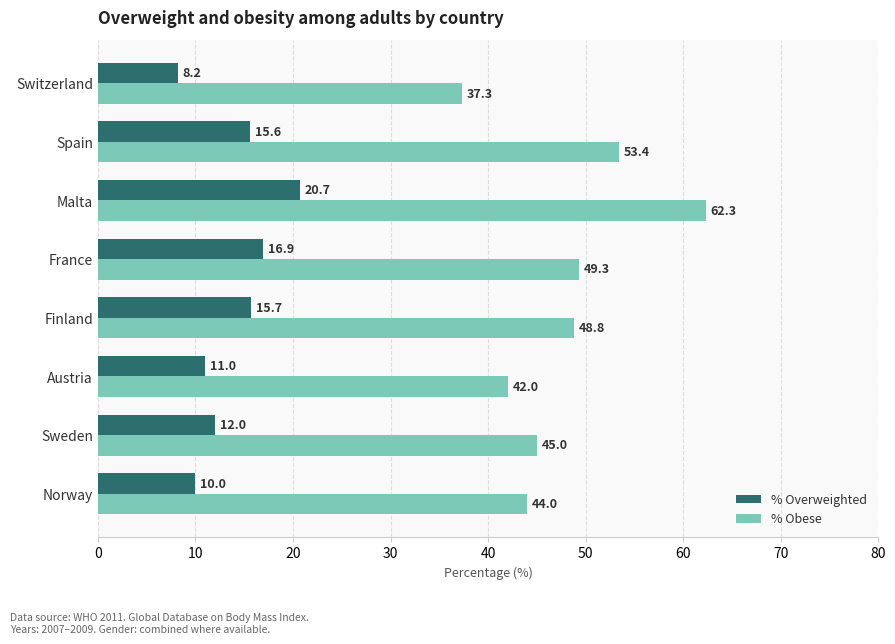

What is the difference between the % Overweighted values at Spain and Switzerland?

7.4